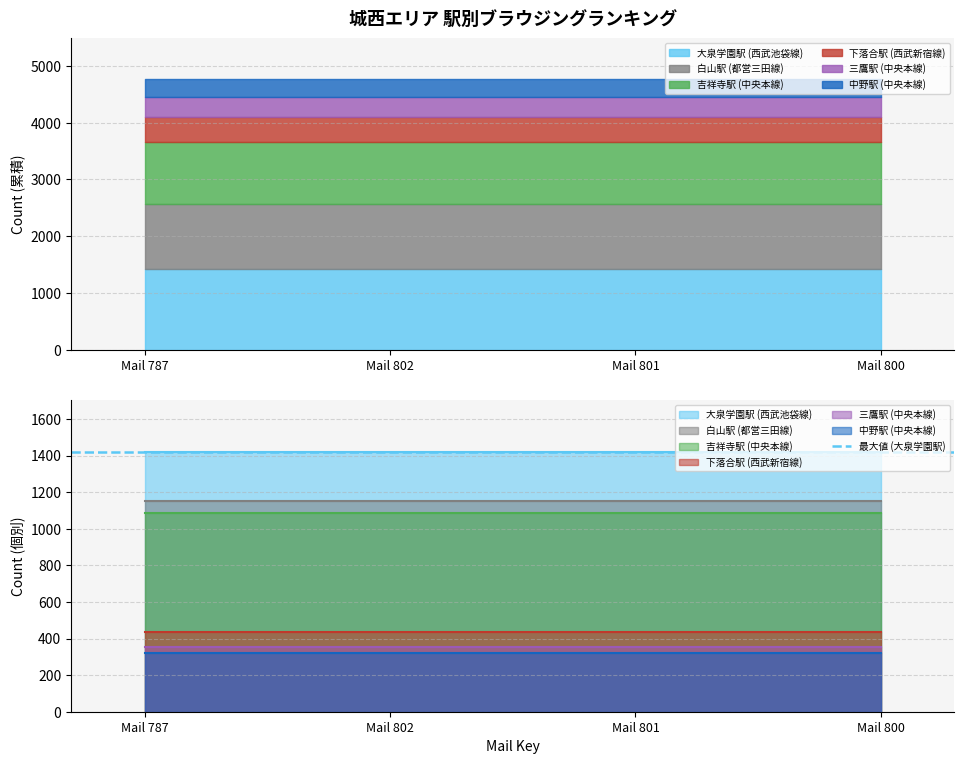

What is the maximum value for cnt_5?

351